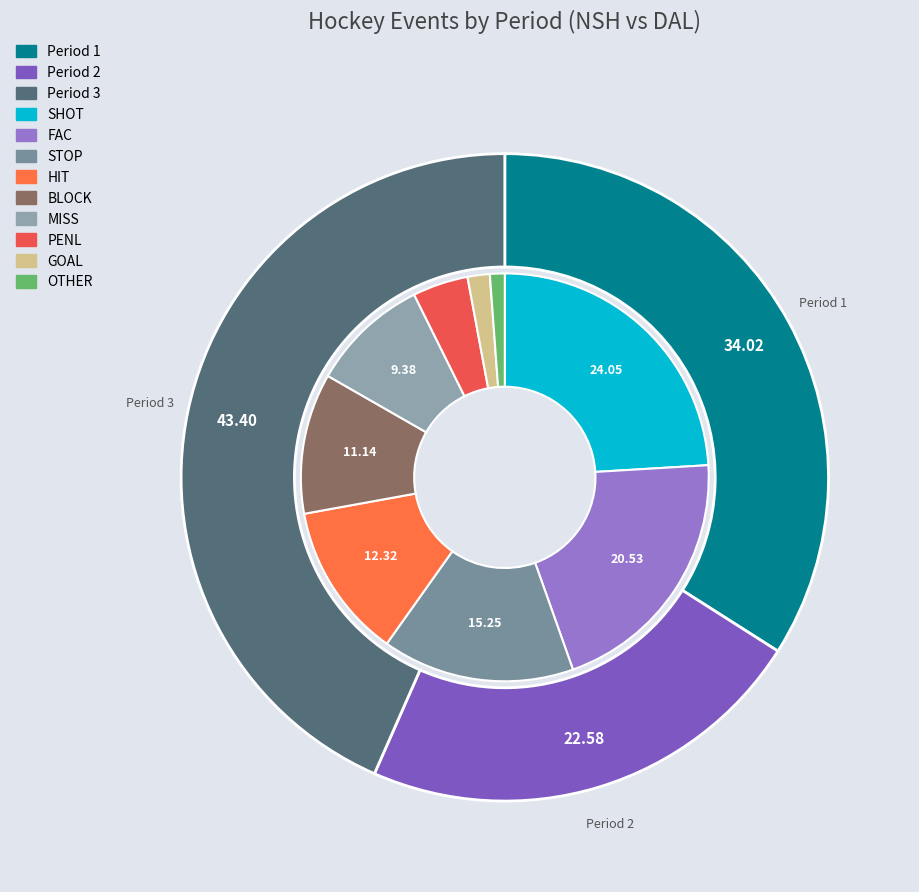

To the nearest percent, what is the average slice percentage?

33%